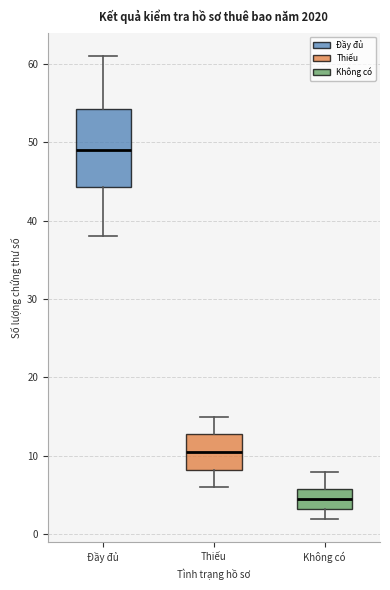

Reading left to right, read every box against the y-axis: the position of its median line, the range the box covers, and the ends of its whiskers. The values are not printed on the chart, so give them approximately, as read against the axis.

Đầy đủ: median 49, box 44 to 54, whiskers 38 to 61
Thiếu: median 11, box 8 to 13, whiskers 6 to 15
Không có: median 5, box 3 to 6, whiskers 2 to 8